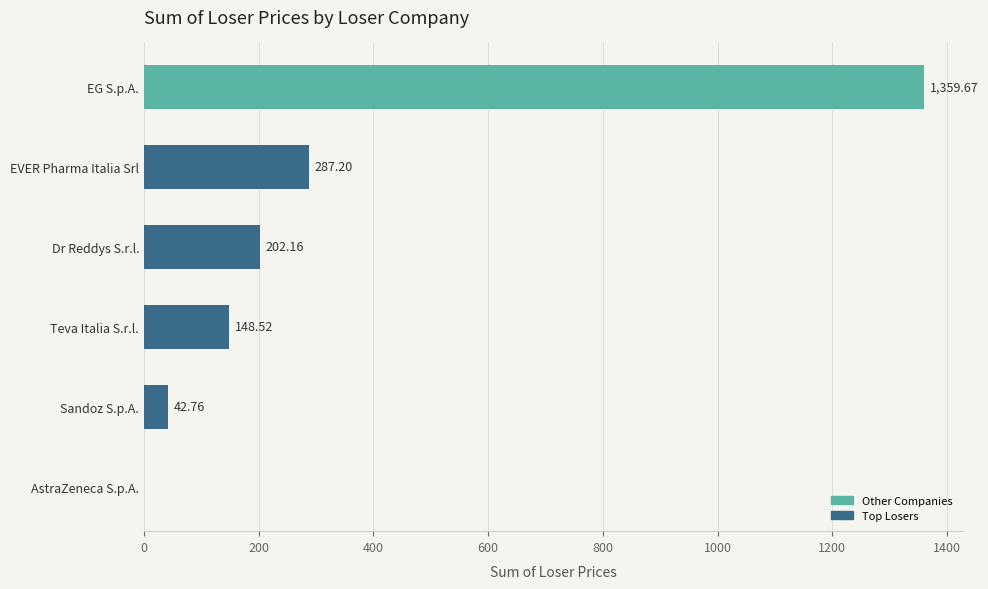

Which has a higher value, Teva Italia S.r.l. or EG S.p.A.?

EG S.p.A.